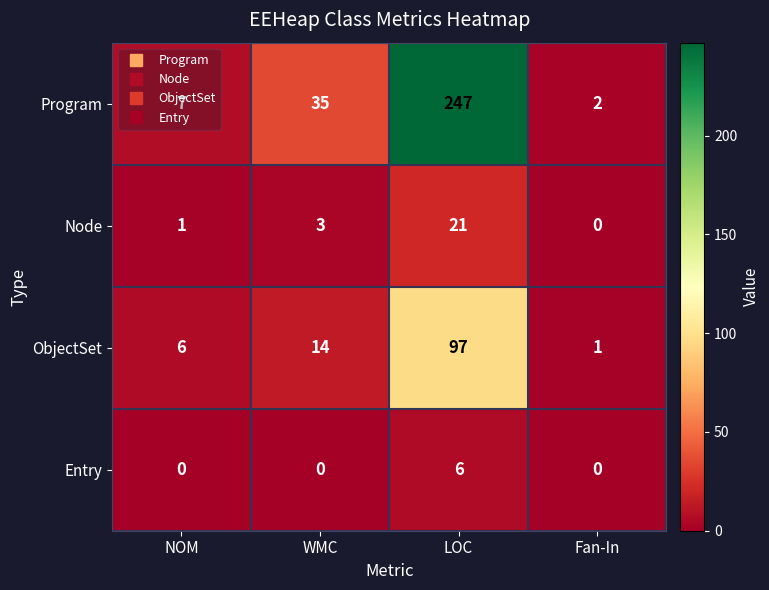

What is the approximate value of Program at LOC, to the nearest 10?

250